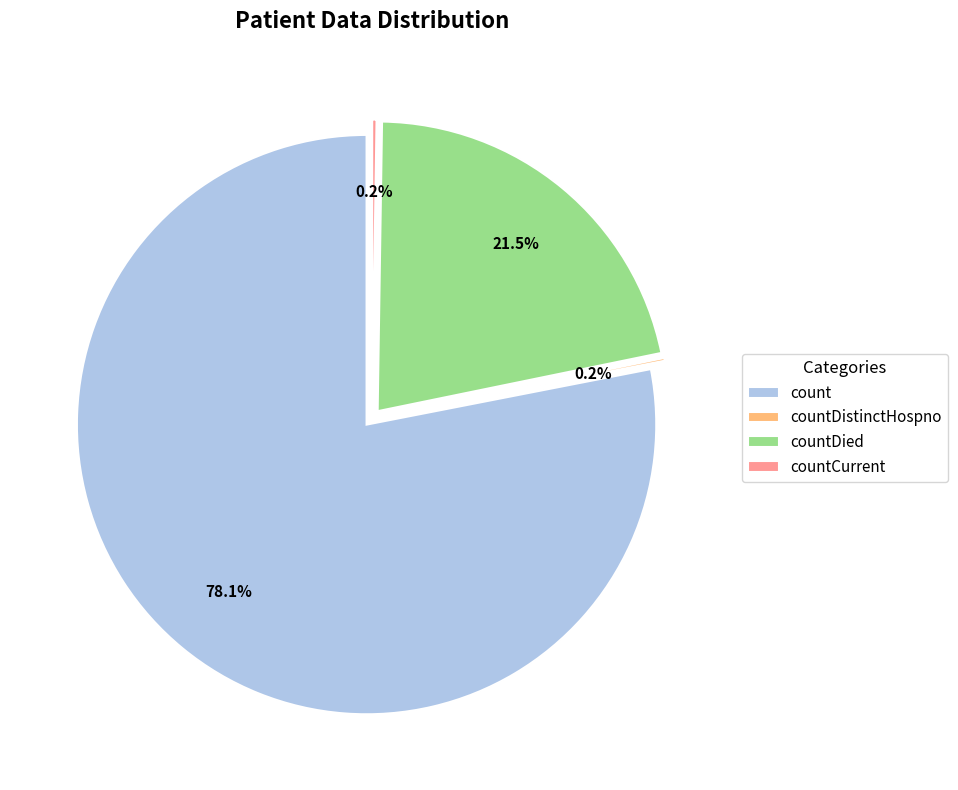

Do count and countDied together represent more than half of the pie?

Yes